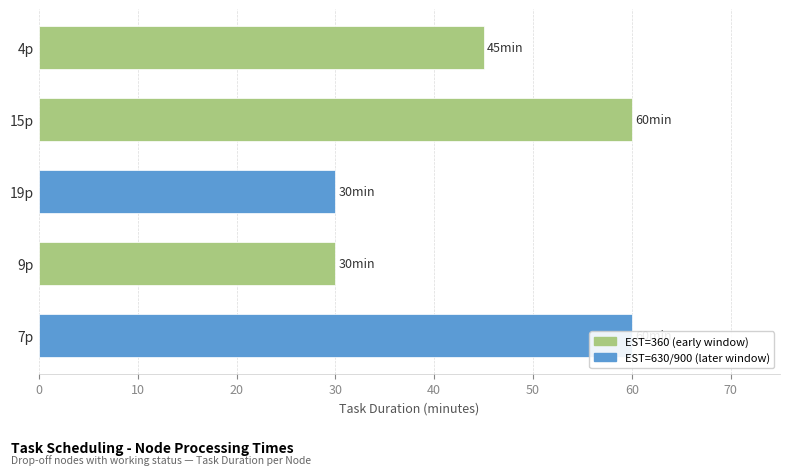

Is it true that the value at 19p is 45?

False